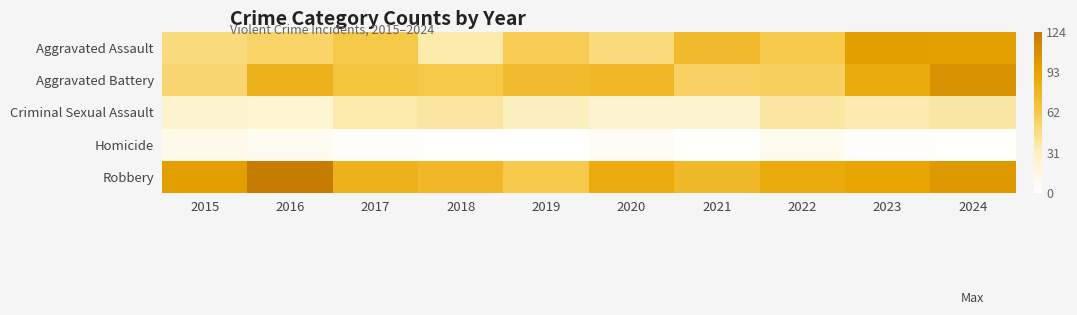

How many distinct data groups are displayed?

5